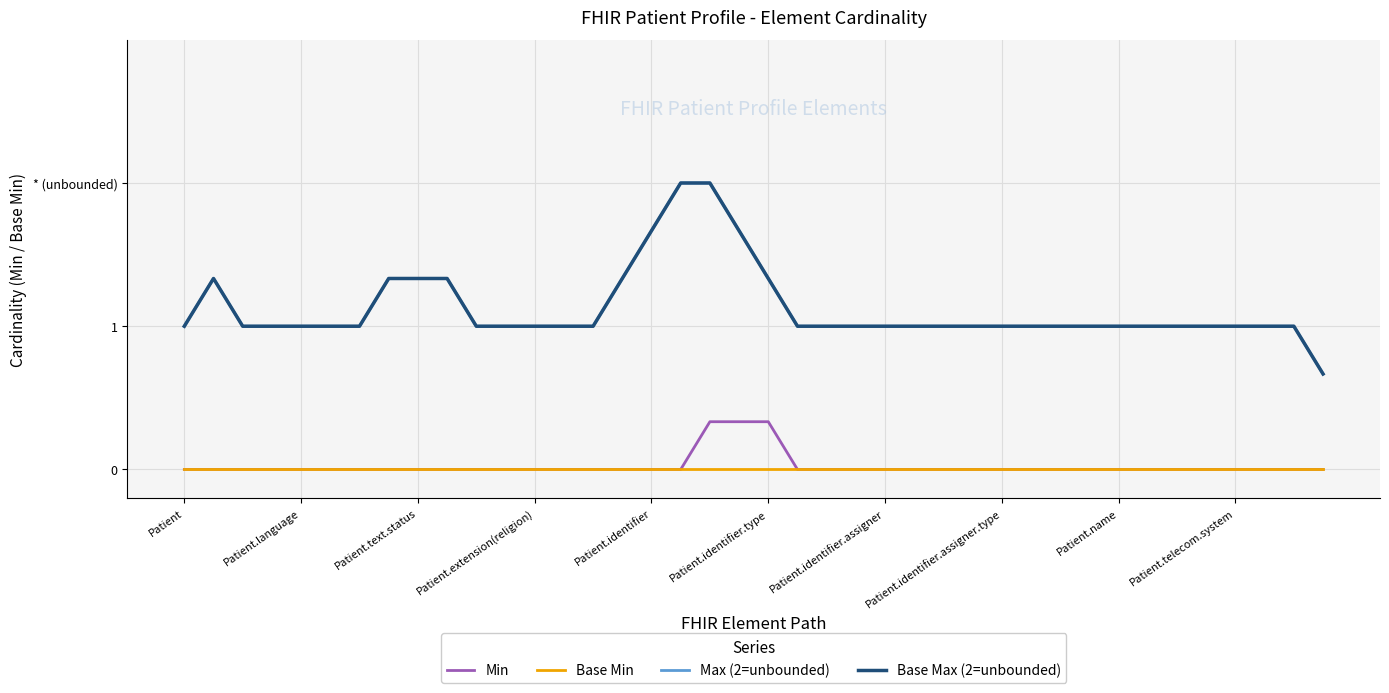

Does the chart display data point markers on the line(s)?

No